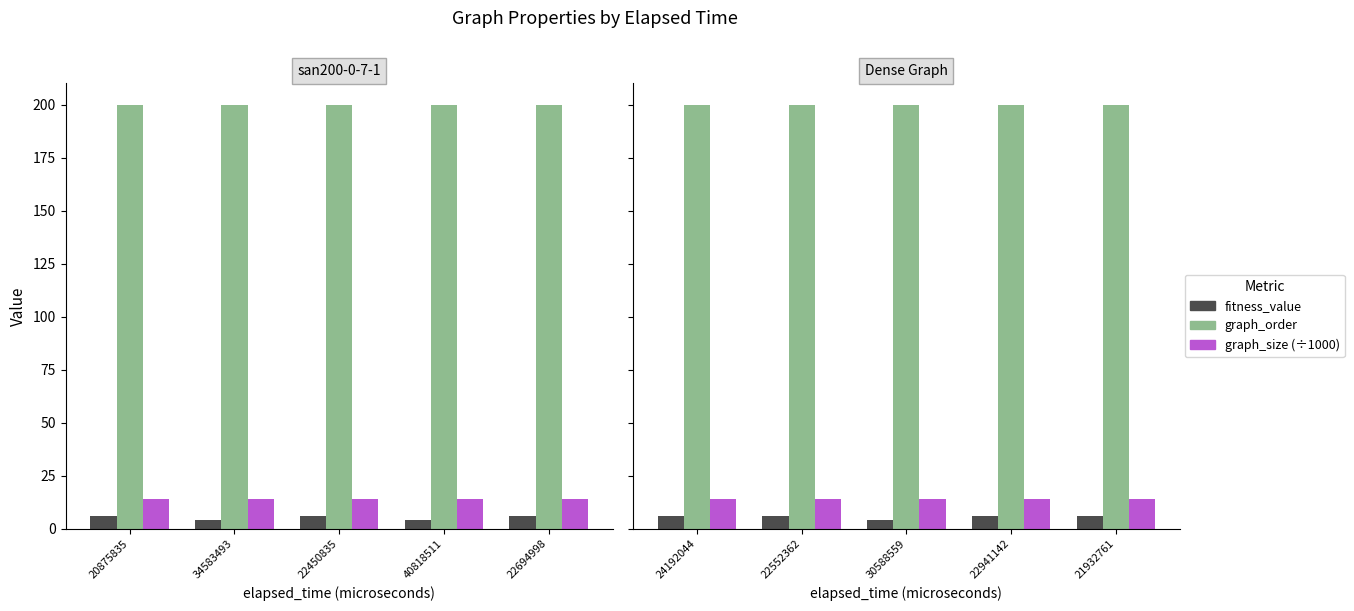

Is it true that graph_size (÷1000) equals 4.6 at 22941142?

False